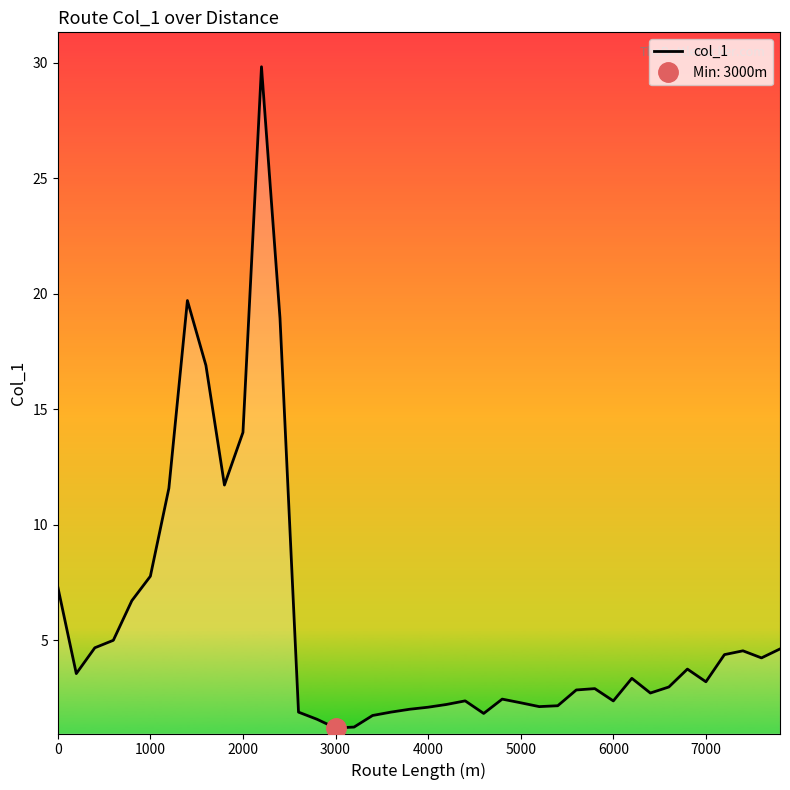

What is the highest value of the col_1 series?

29.8